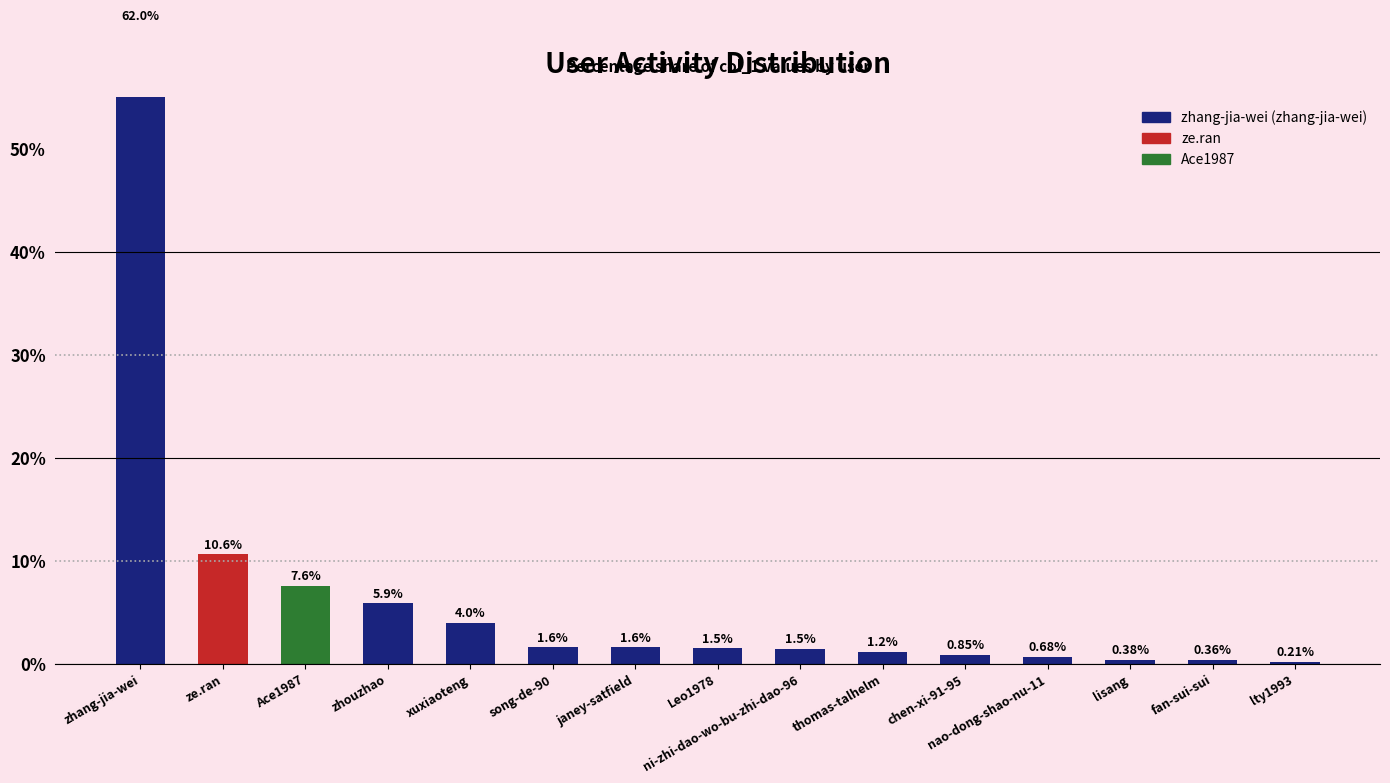

Where does the data first go above 1?

zhang-jia-wei